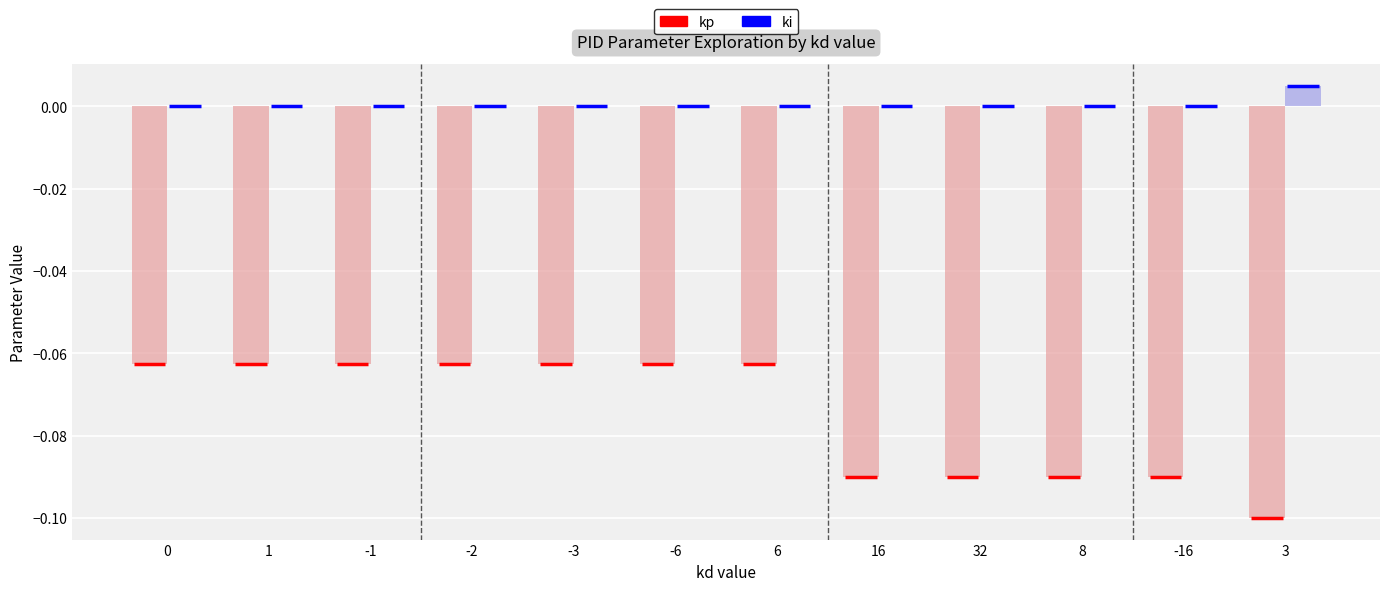

What are all the series names shown in the legend?

kp, ki